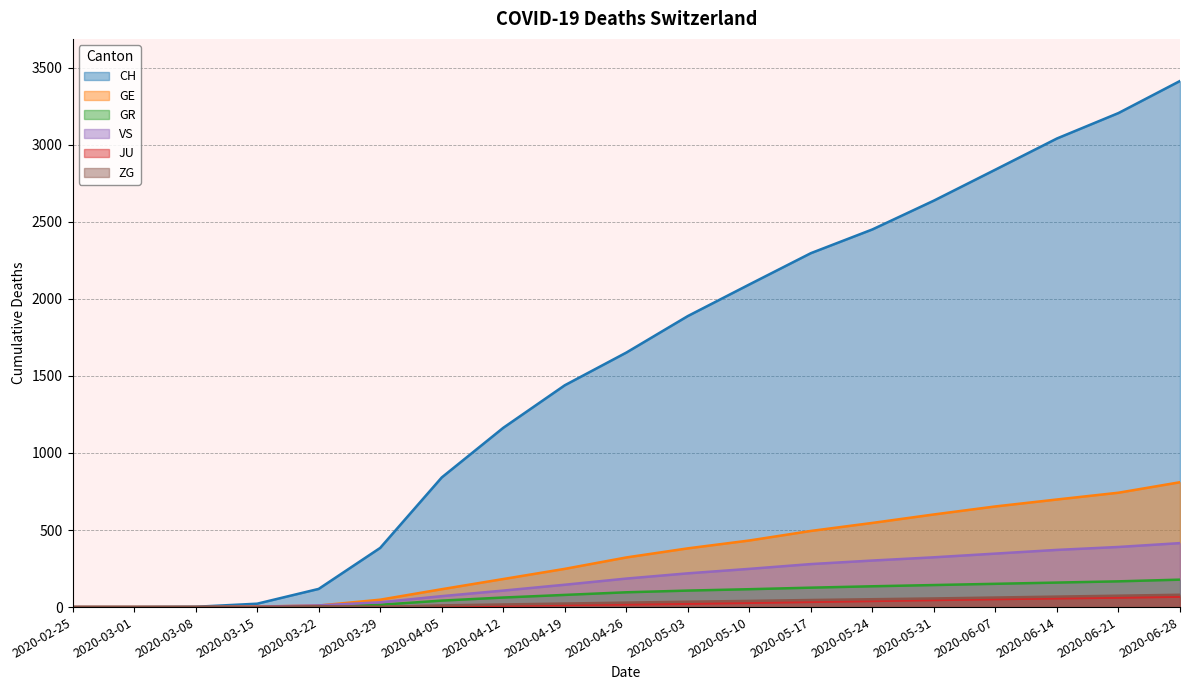

True or false: GR and JU intersect in this chart.

False